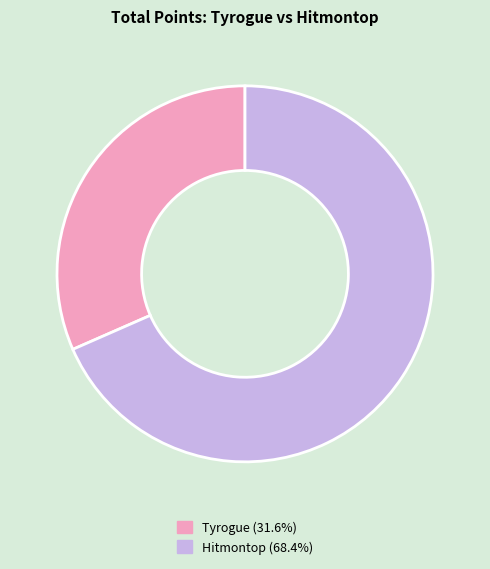

Do Hitmontop (68.4%) and Tyrogue (31.6%) together represent more than half of the pie?

Yes